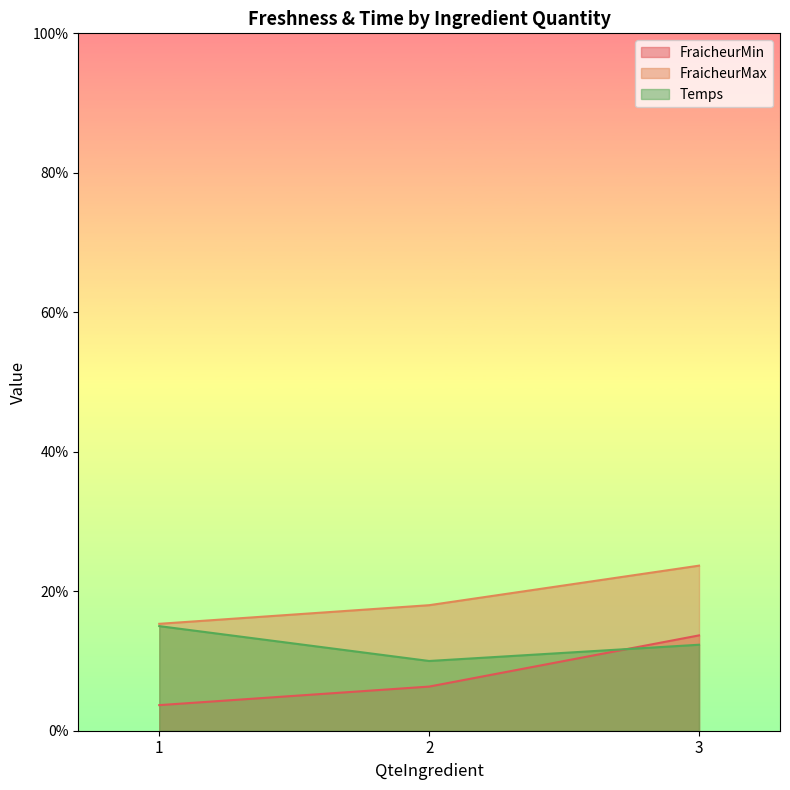

The value of Temps at 2 is 10.0. True or false?

True